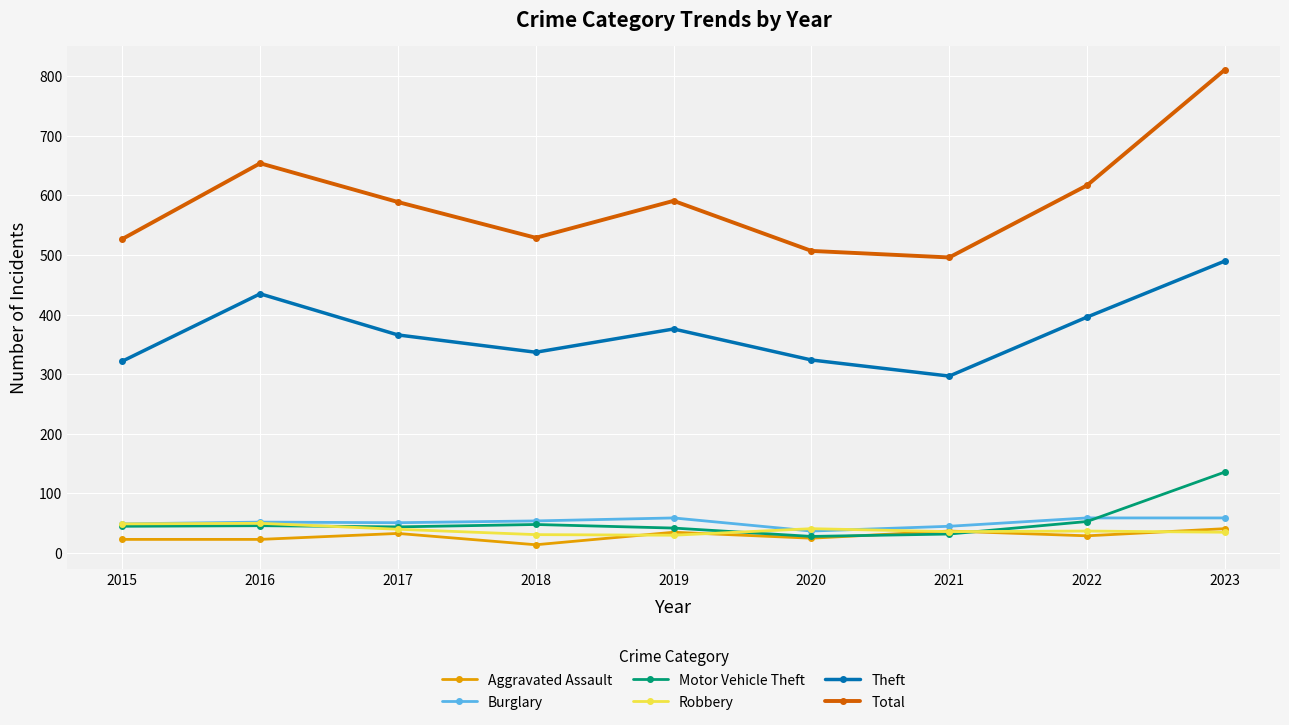

Which series changed the most between 2018 and 2019?

Total